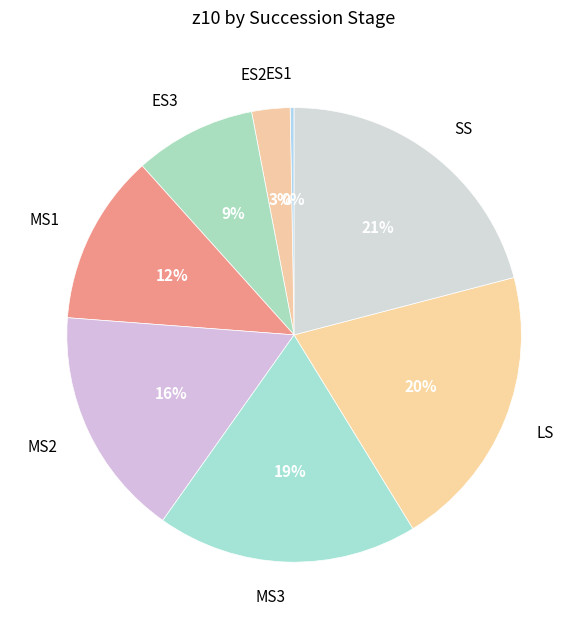

True or false: MS1 accounts for 18% of the total.

False